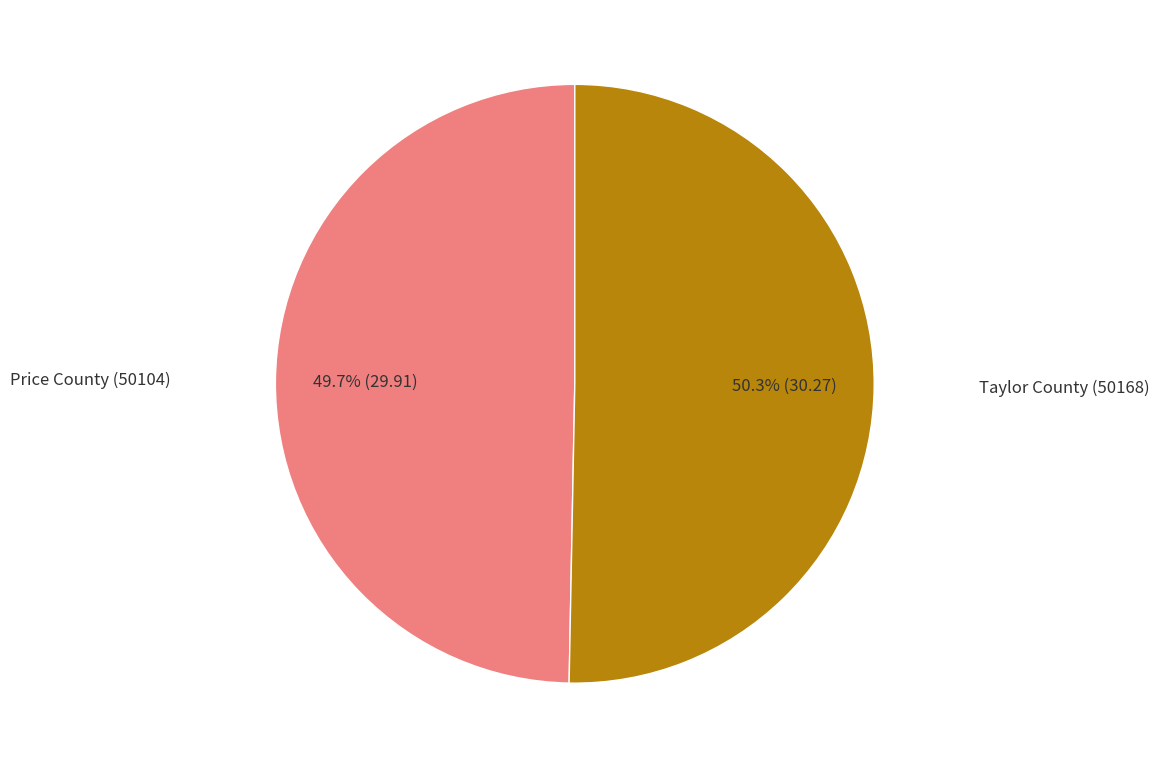

Is there a majority slice in this chart?

Yes